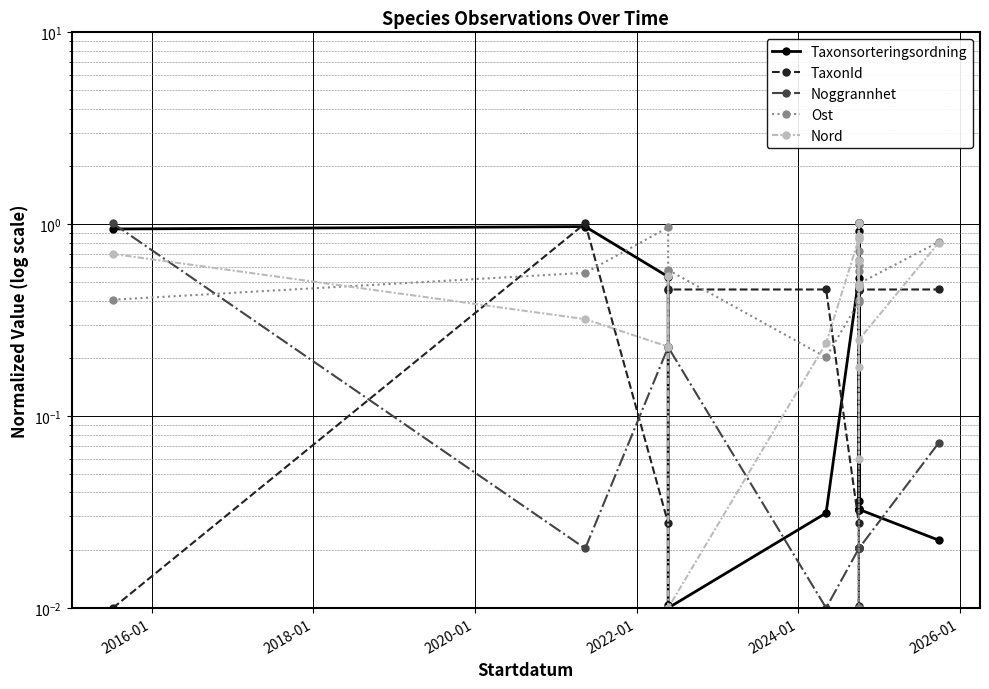

What is the average value of the Nord series?

0.5